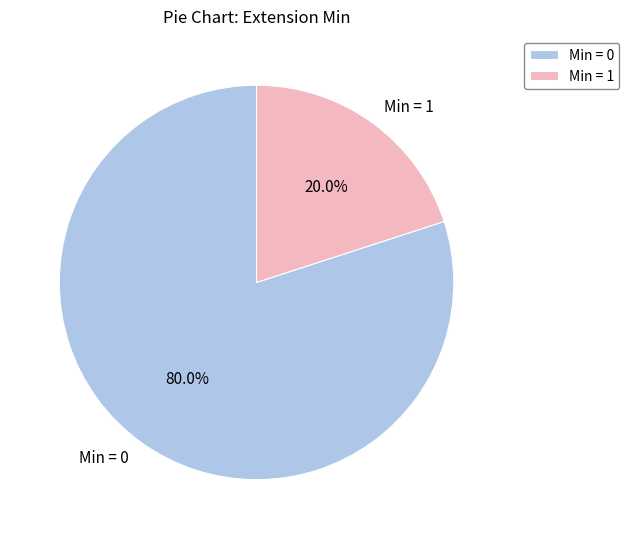

To the nearest percent, what is the average slice percentage?

50%